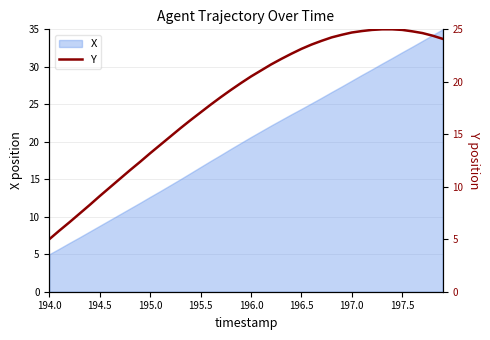

How many values exceed 20?

20